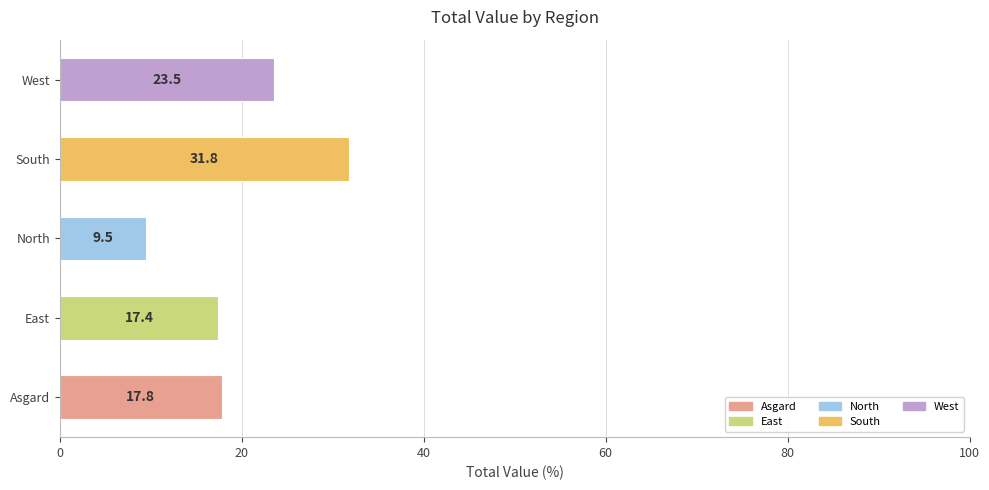

Reading top to bottom, list all the values displayed in this chart.

West=23.5	South=31.8	North=9.5	East=17.4	Asgard=17.8